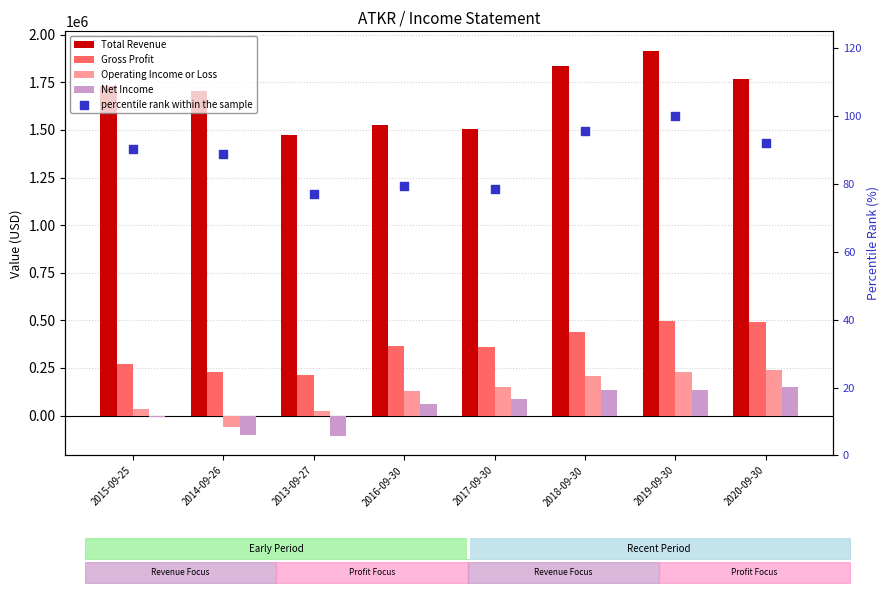

Which series reaches the maximum Y coordinate?

Total Revenue